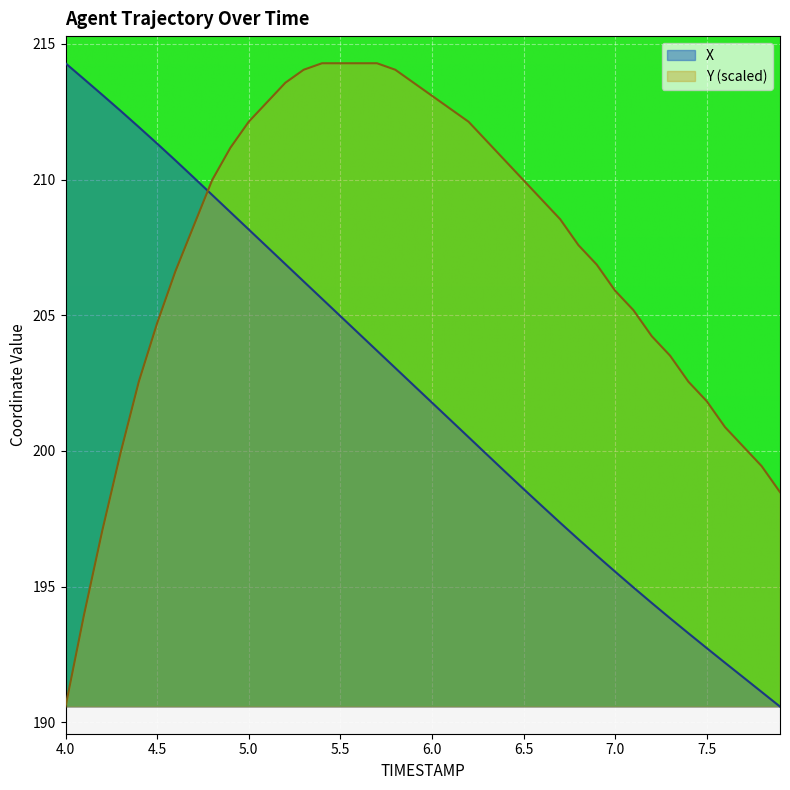

What is the difference between the maximum and minimum values in the Y (scaled) series?

23.7